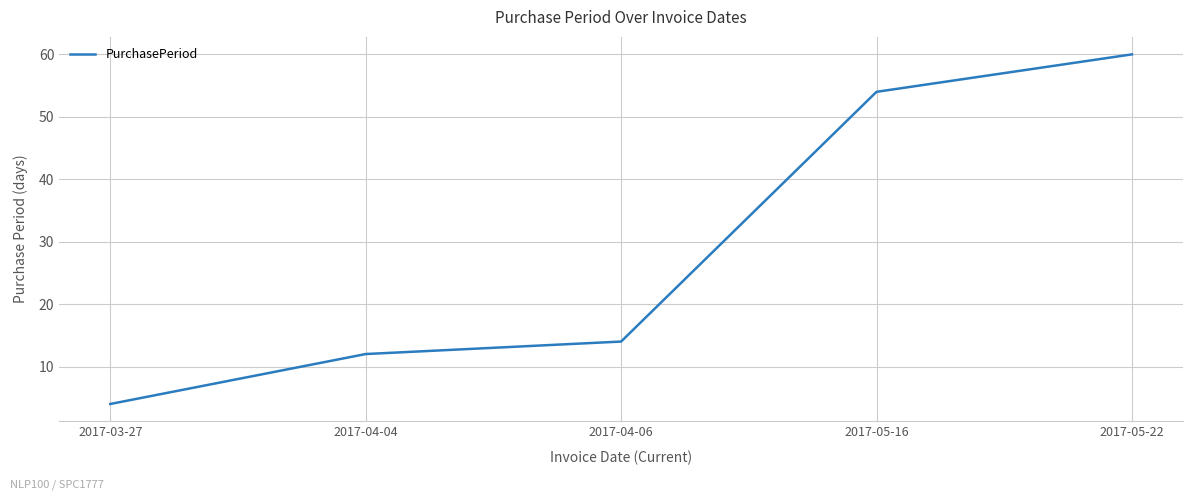

Does the chart have visible grid lines?

Yes